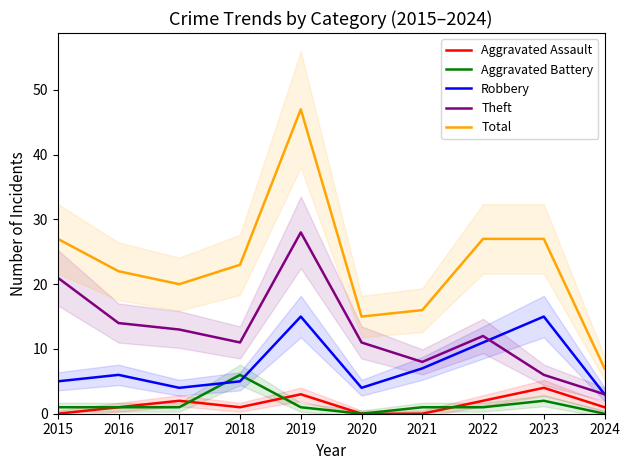

Read the Robbery value at 2016, to the nearest 10.

10